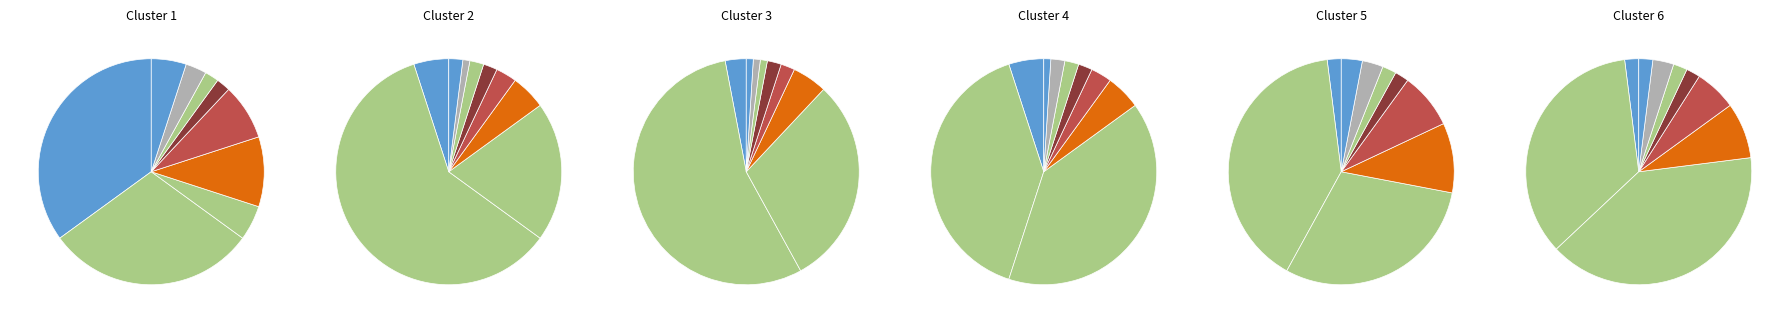

Is Personnes handicapées vieillissantes the majority of the pie?

No